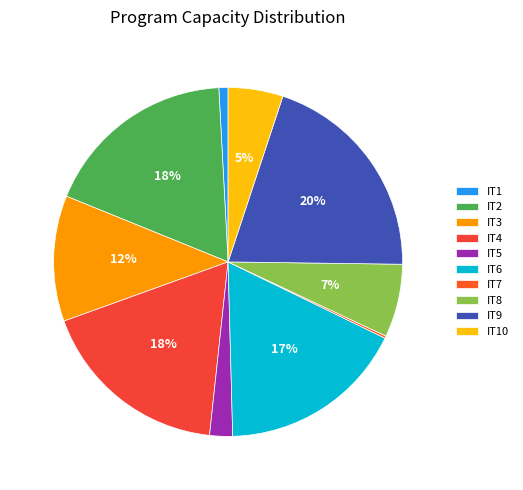

To the nearest percent, what percentage of the pie is IT6?

17%